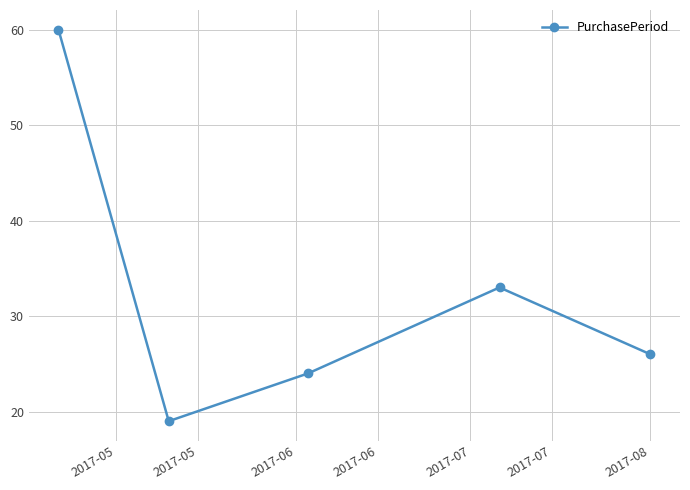

What is the minimum value shown in the chart?

19